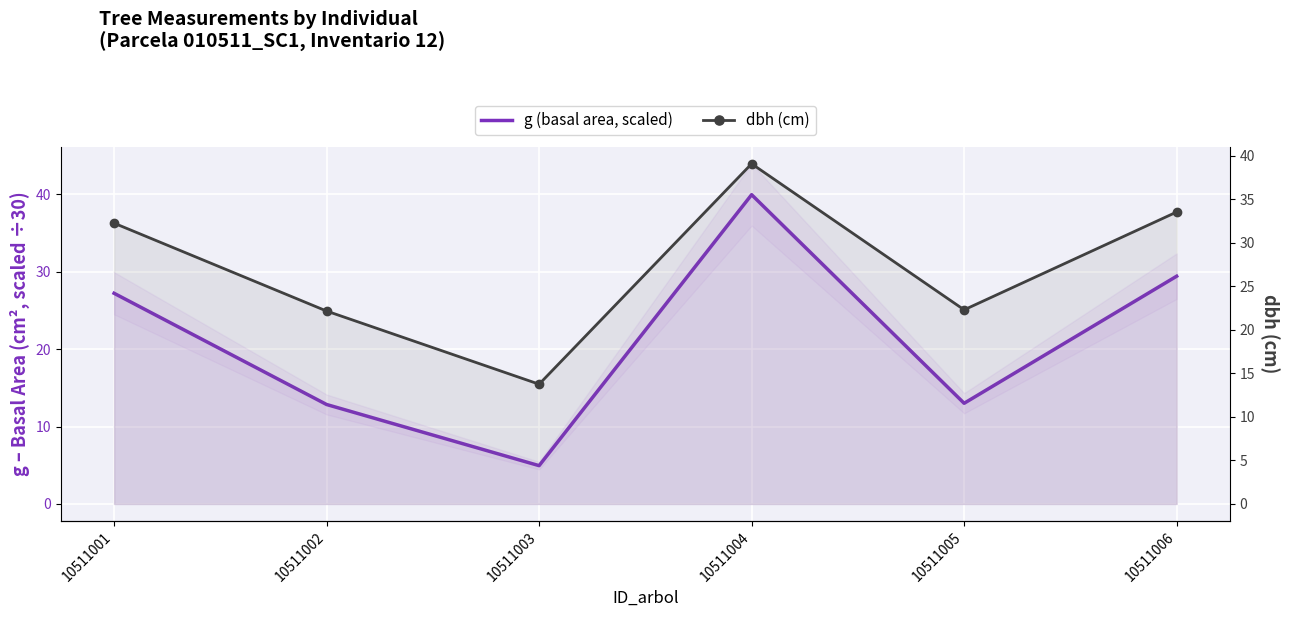

Count the number of categories in the chart.

6